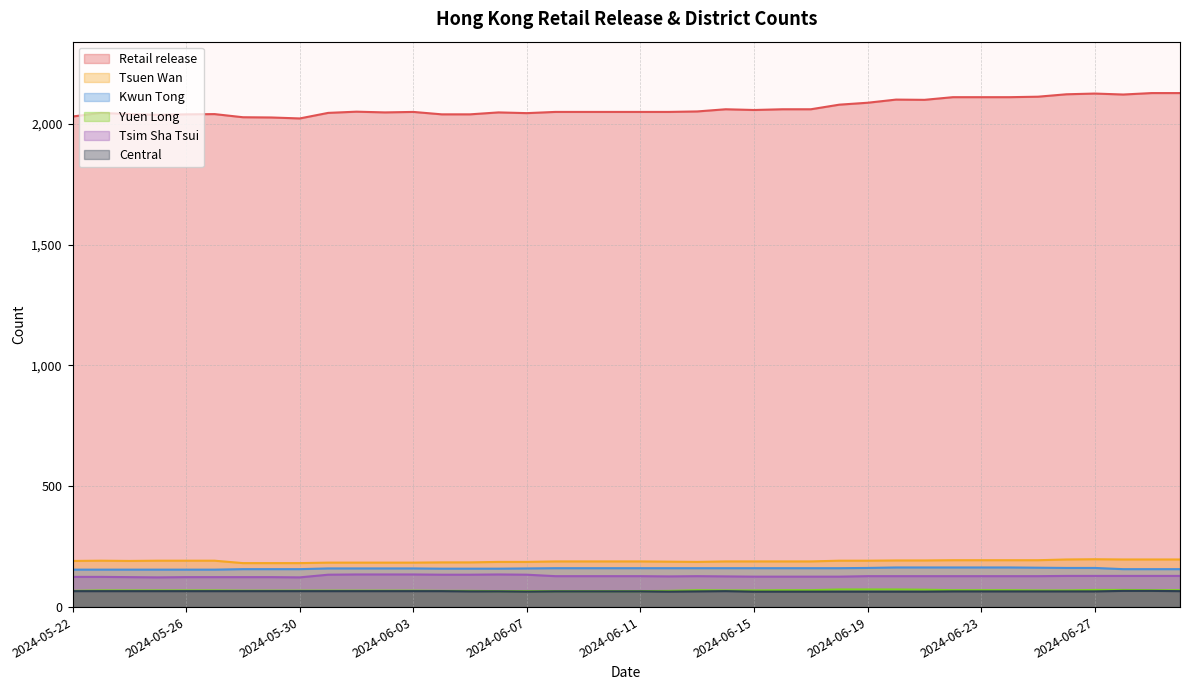

Rank the series at 2024-05-25 from lowest to highest value.

Central, Yuen Long, Tsim Sha Tsui, Kwun Tong, Tsuen Wan, Retail release